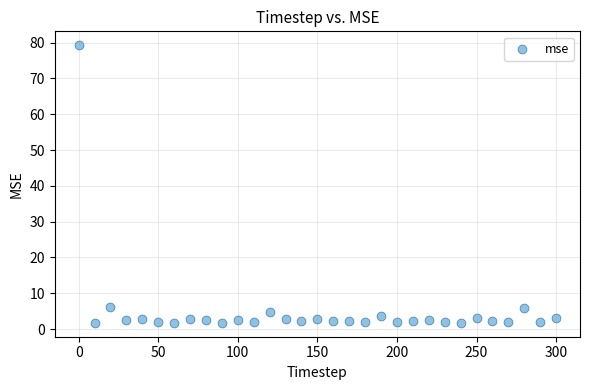

What is the range of X values (max minus min)?

300.0